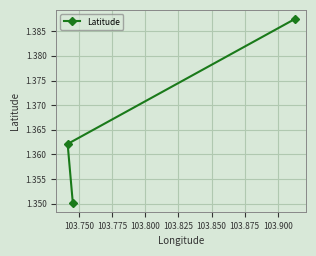

Reading left to right, list all the values displayed in this chart.

1.4	1.4	1.4